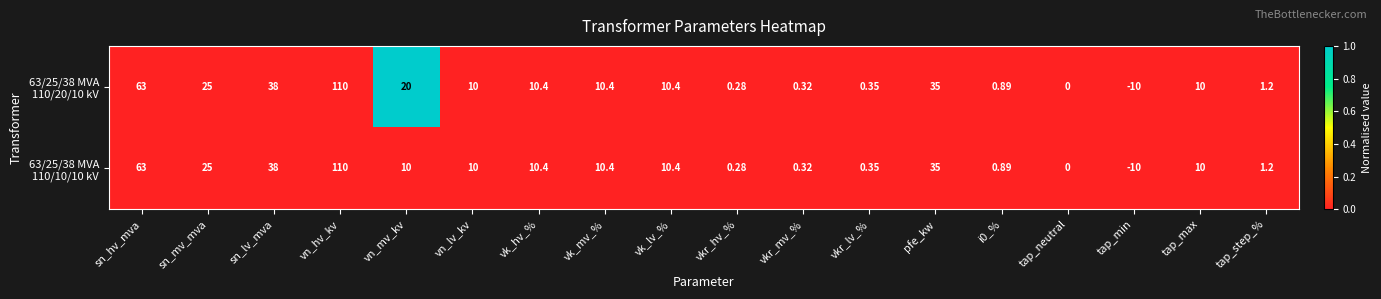

At which category is the sum across all series the highest?

vn_hv_kv